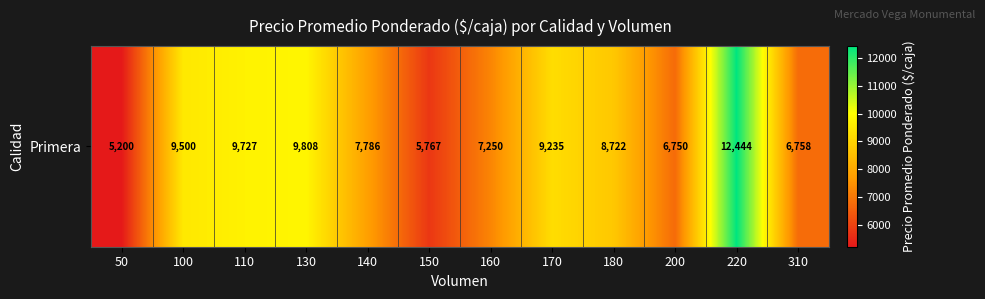

What is the greatest value displayed?

12444